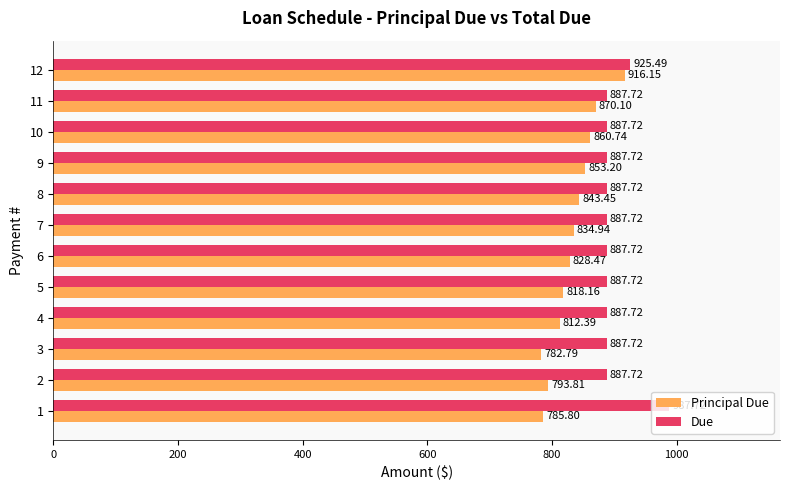

What is the average value of the Principal Due series?

833.3